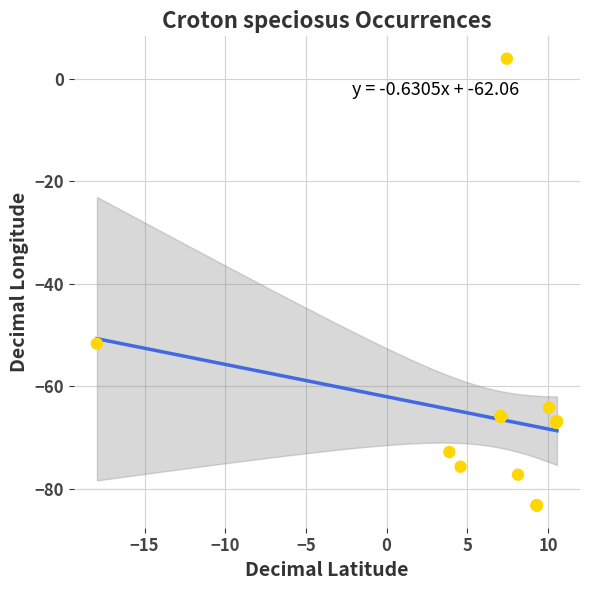

What Y value in the scatter plot is closest to -39?

-51.7